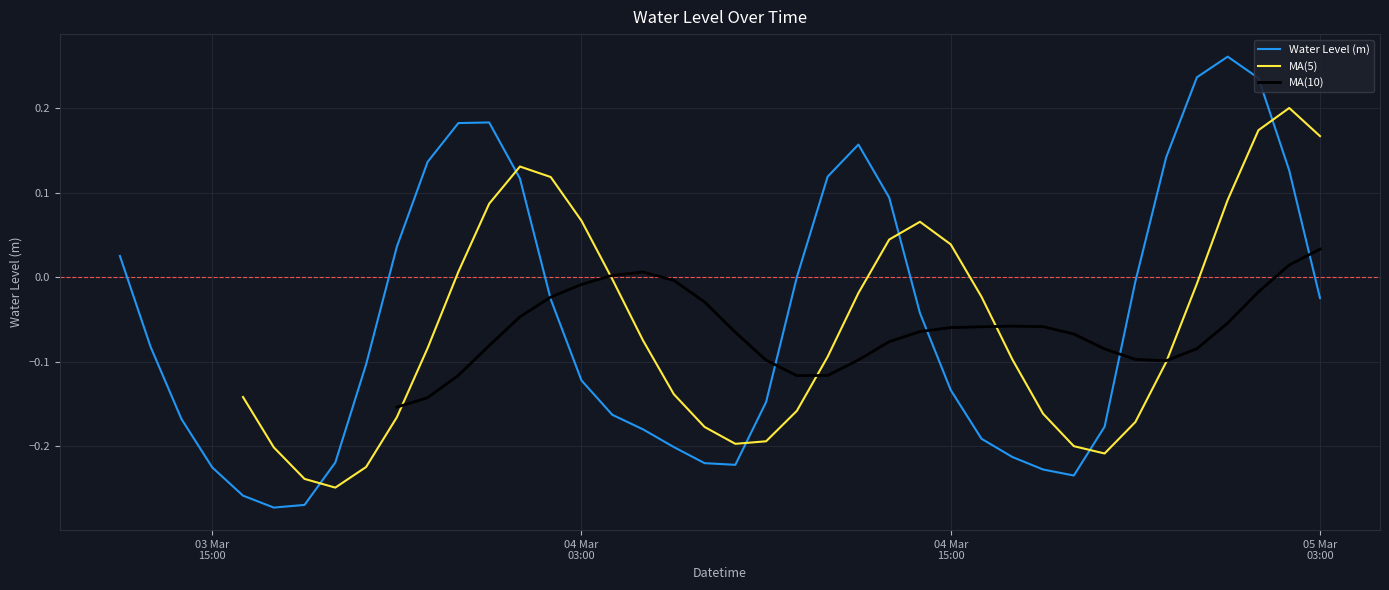

True or false: the data shows -0.4 at 2023-03-03 18:00:00.

False